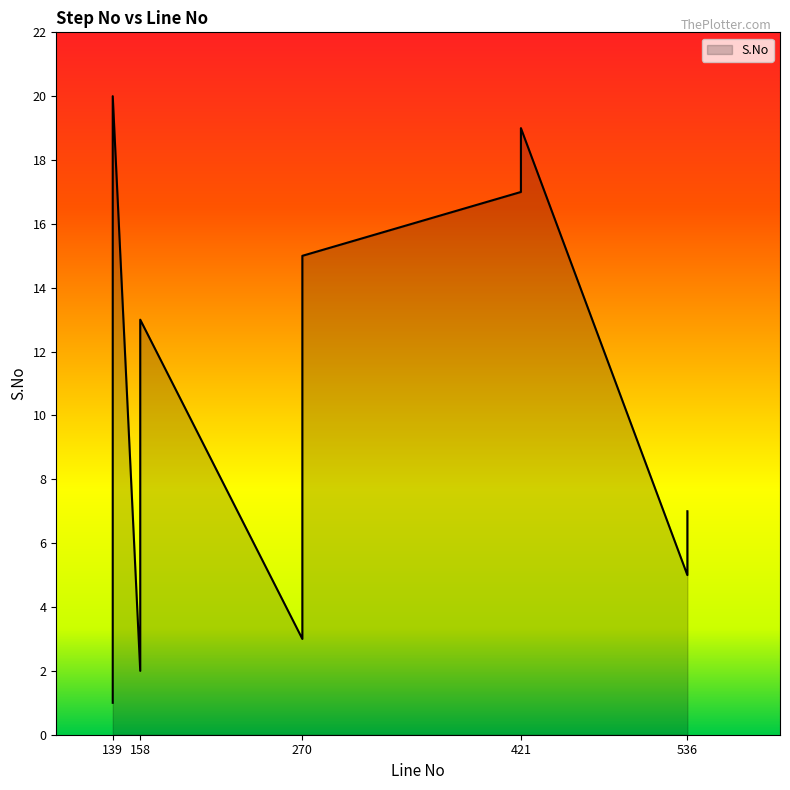

How many distinct data groups are displayed?

1